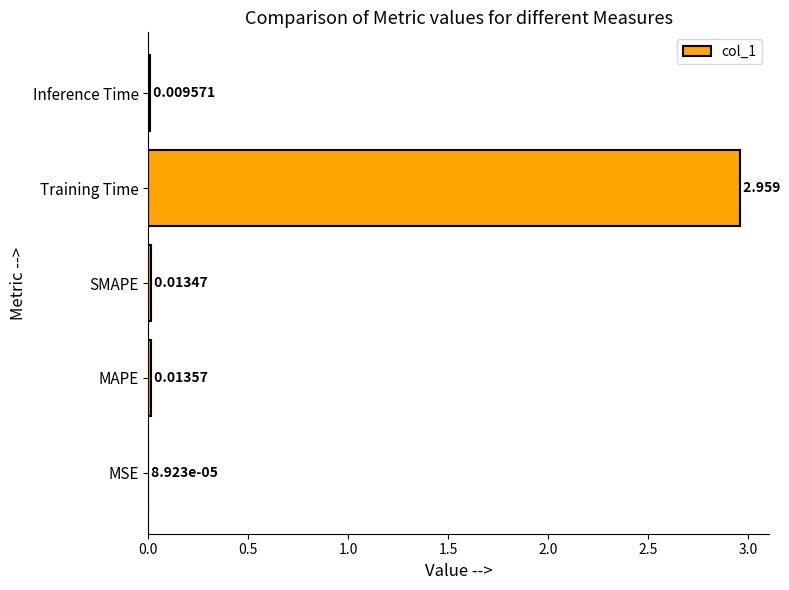

At which label is the value closest to 1?

MAPE